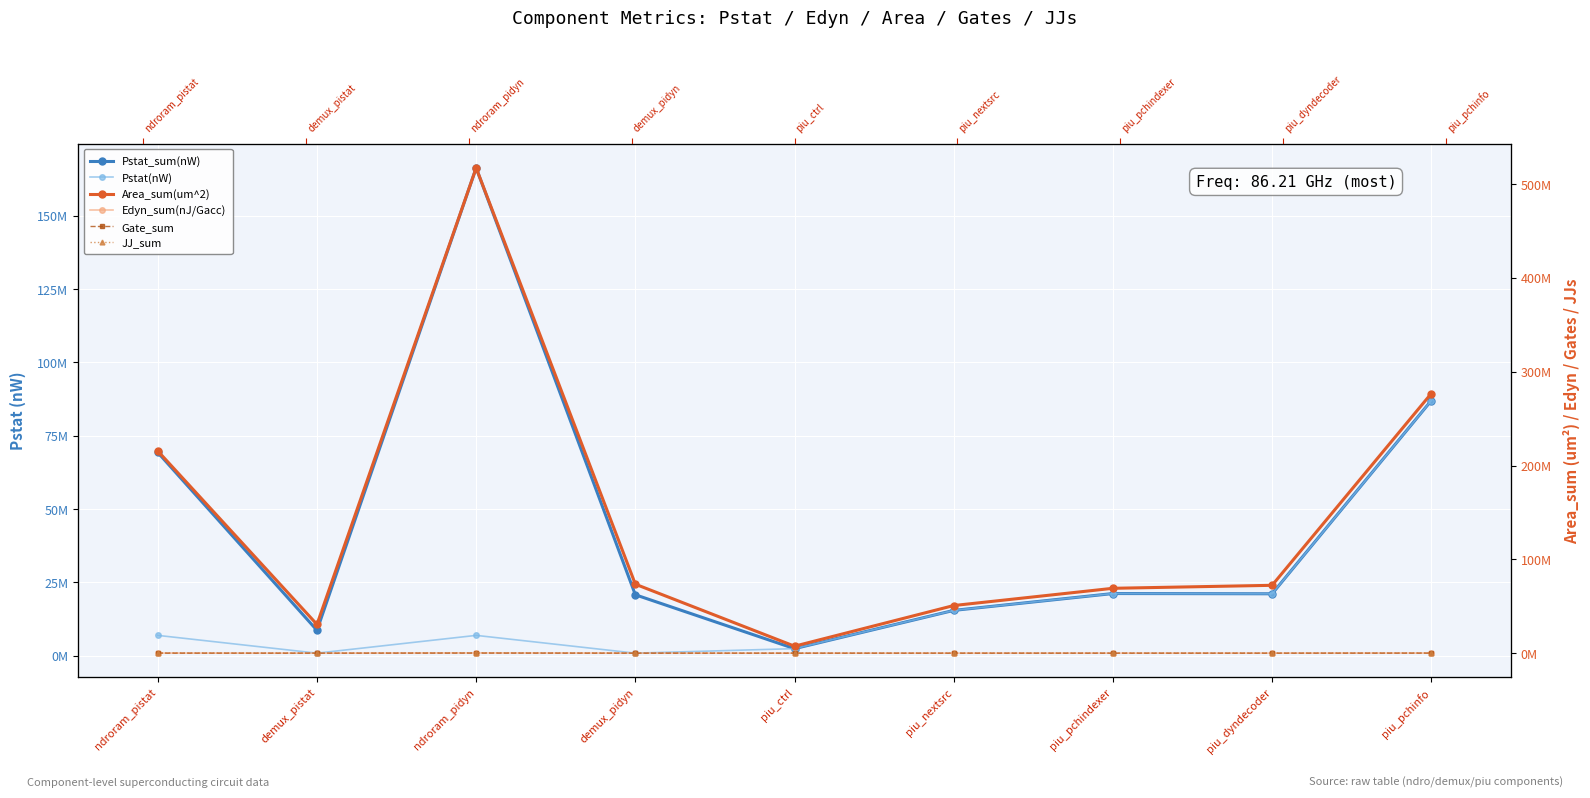

What is the total value across all series at piu_dyndecoder?

114651248.2